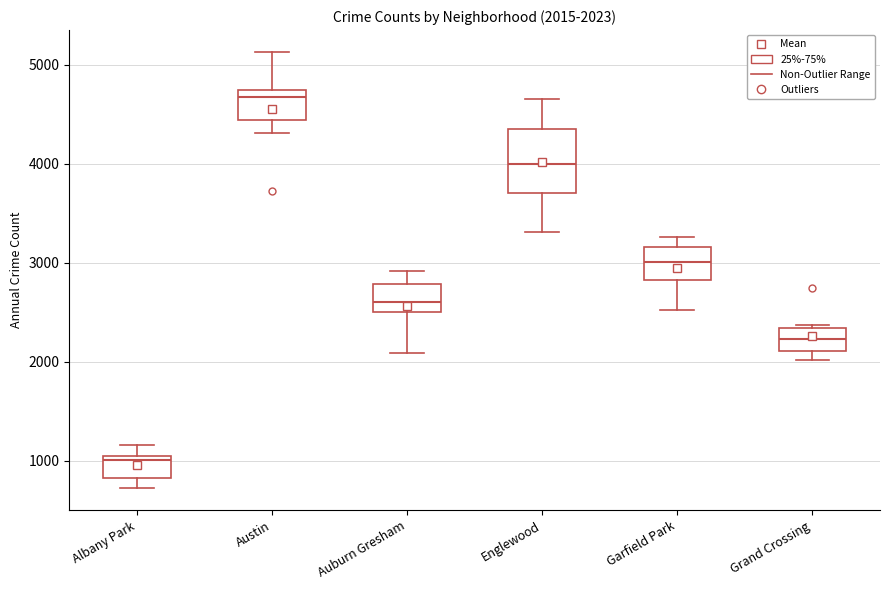

Comparing the boxes themselves (not the whiskers), which one is the tallest?

Englewood